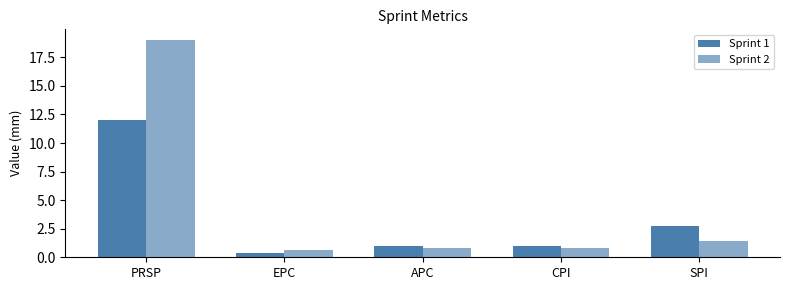

How many bars are there in each group?

2